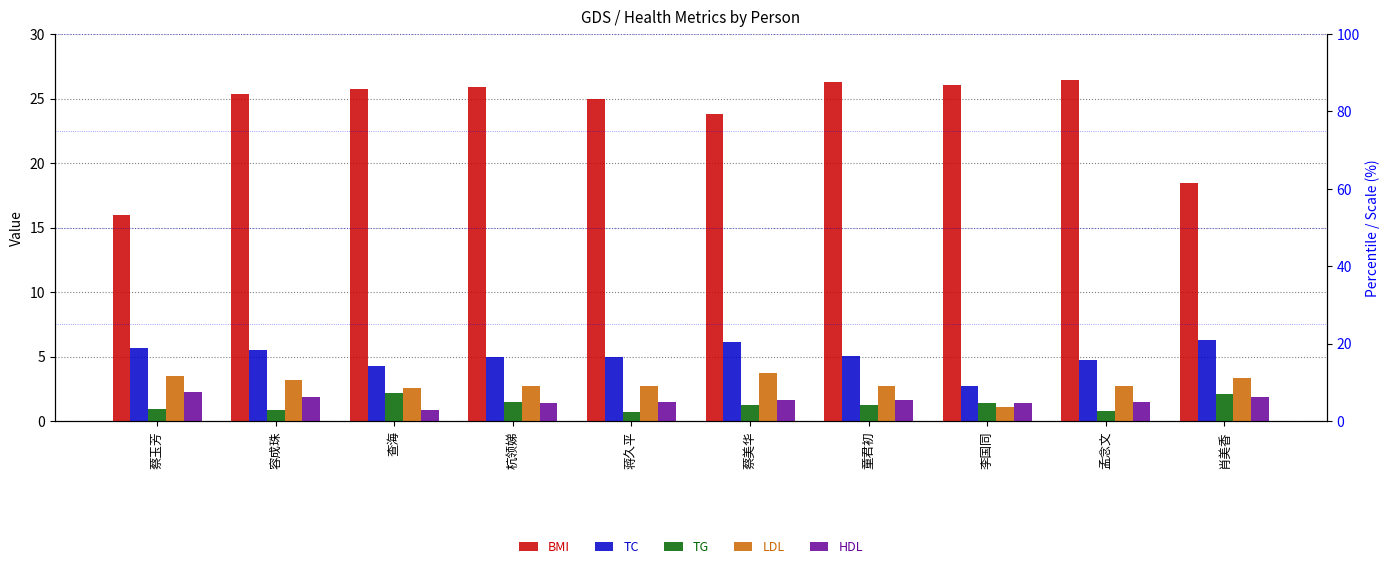

Reading left to right, transcribe all the data shown in this chart.

BMI: 16.0	25.4	25.7	25.9	25.0	23.8	26.3	26.1	26.4	18.4
TC: 5.7	5.5	4.3	5.0	5.0	6.1	5.1	2.8	4.7	6.3
TG: 0.9	0.9	2.2	1.5	0.8	1.3	1.3	1.4	0.8	2.1
LDL: 3.5	3.2	2.6	2.7	2.8	3.7	2.7	1.1	2.8	3.4
HDL: 2.2	1.9	0.9	1.4	1.5	1.6	1.7	1.4	1.5	1.9